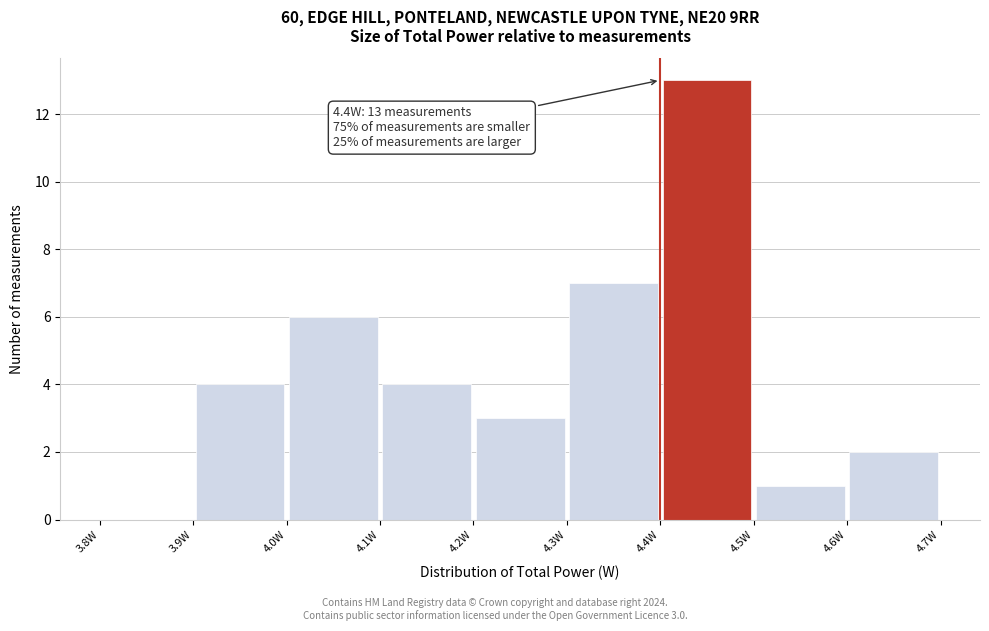

Which range on the x-axis has the tallest bar?

4.4 to 4.5